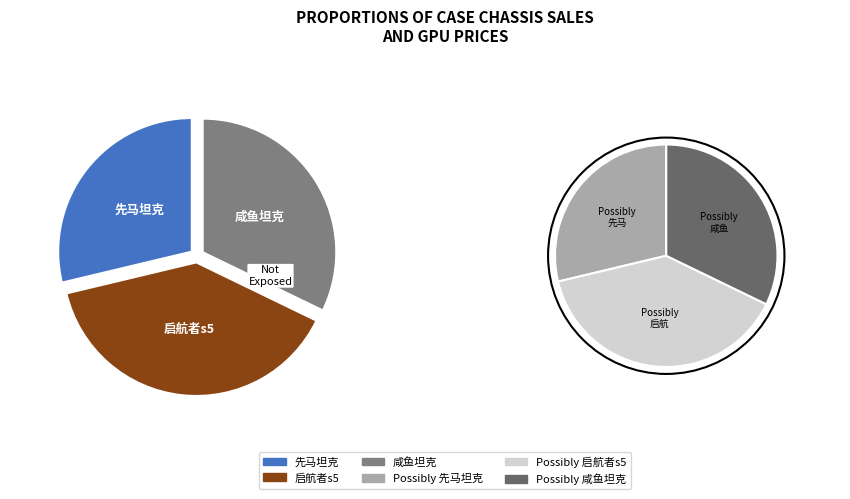

Is it true that 先马坦克 is 17% of the pie?

False